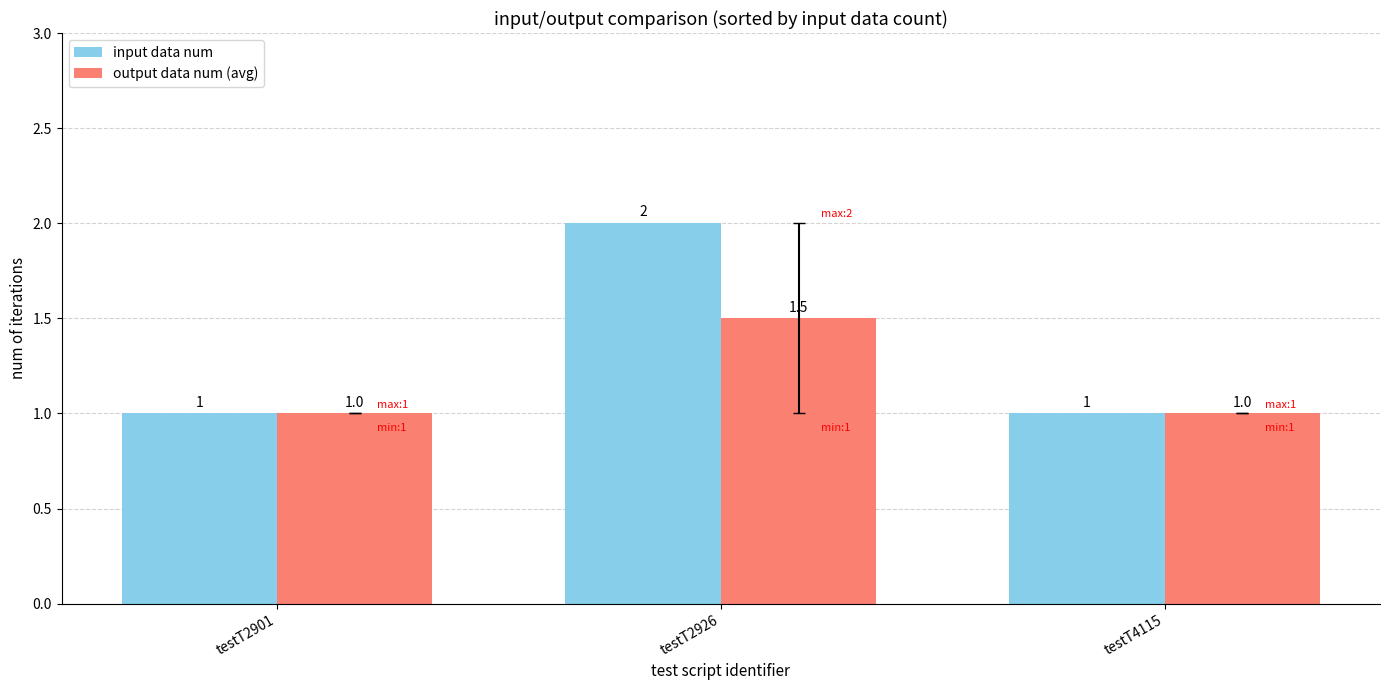

Which series has the widest spread of values?

input data num